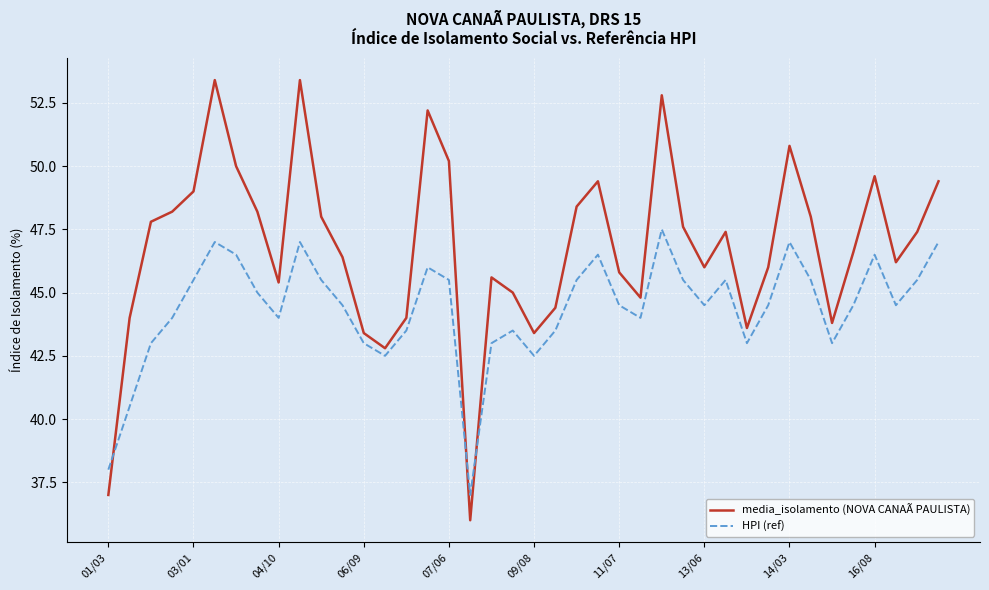

Which series has the largest total across all categories?

media_isolamento (NOVA CANAÃ PAULISTA)